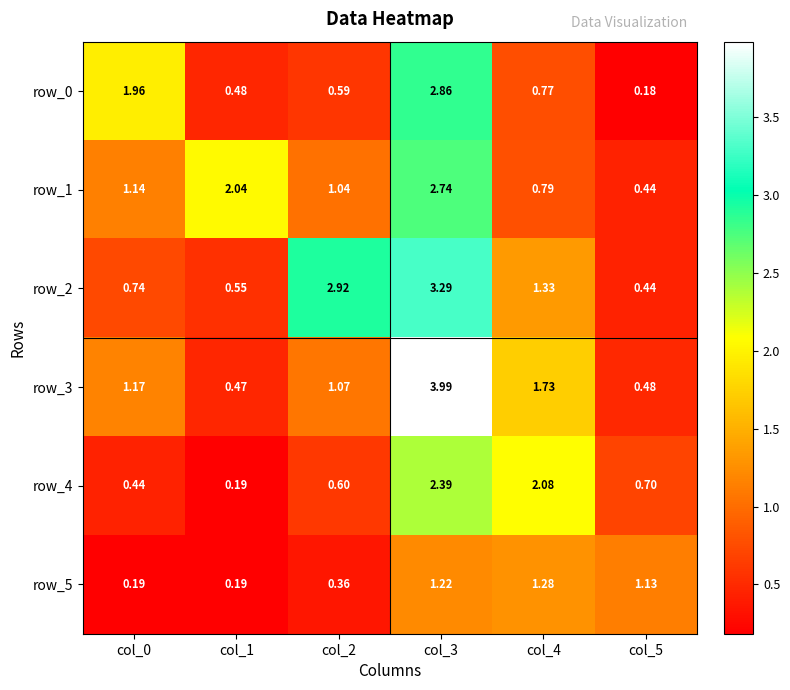

What is the difference between the highest and lowest values at col_2?

2.6